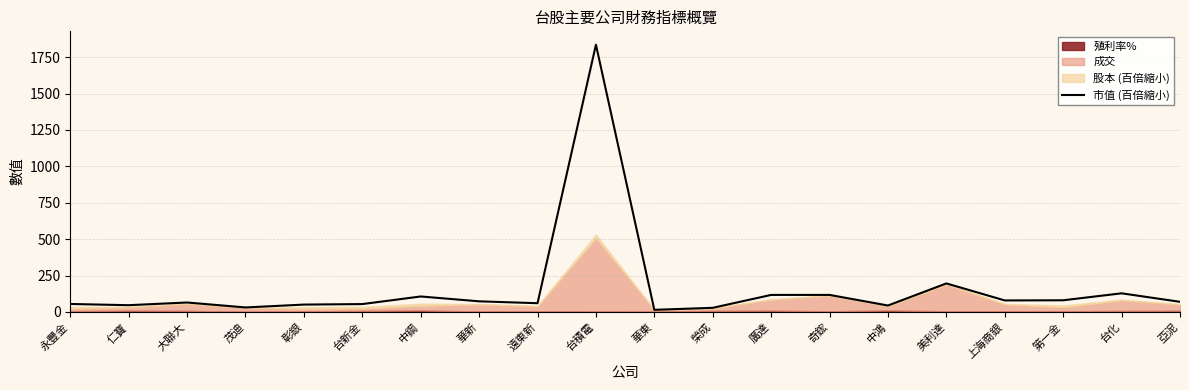

At which category does the data reach its first local valley?

仁寶